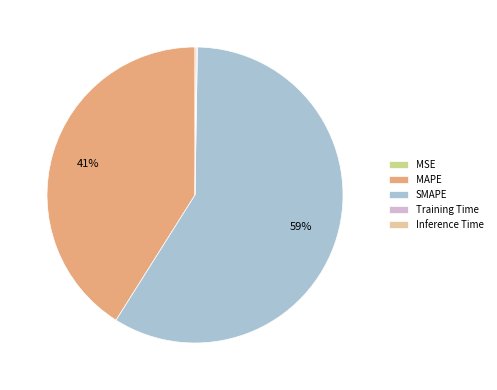

Does MAPE account for over 50% of the chart?

No